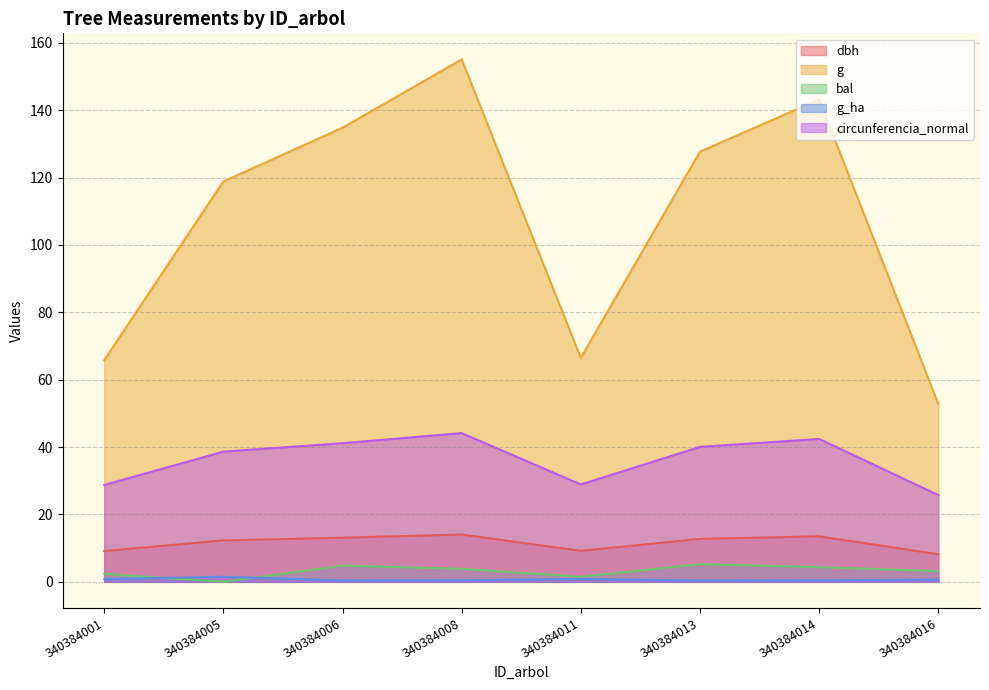

Where does the g series first go above 127?

340384006